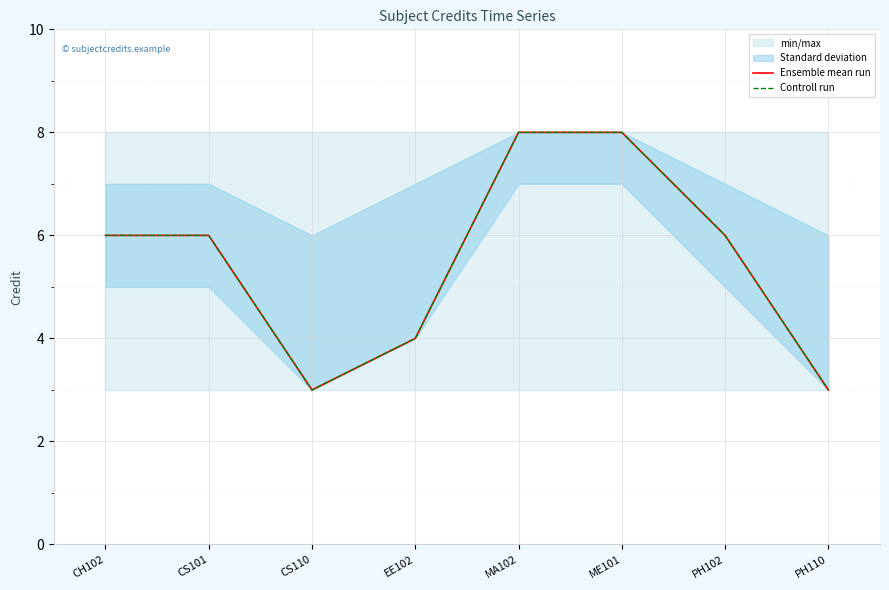

What is the difference between the maximum and minimum values in the Controll run series?

5